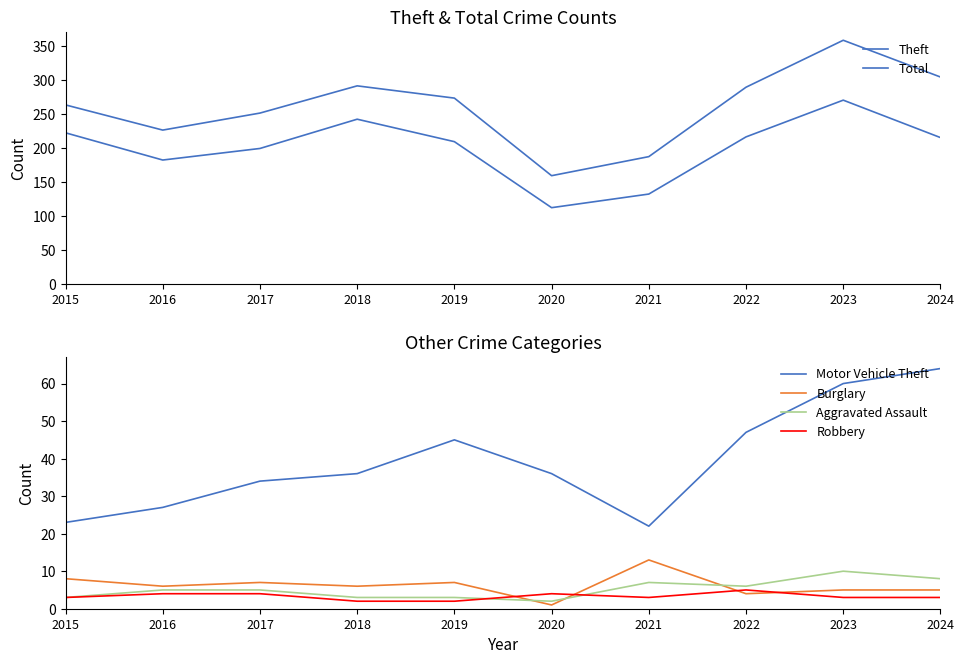

What is the spread (max minus min) of values at 2019?

271